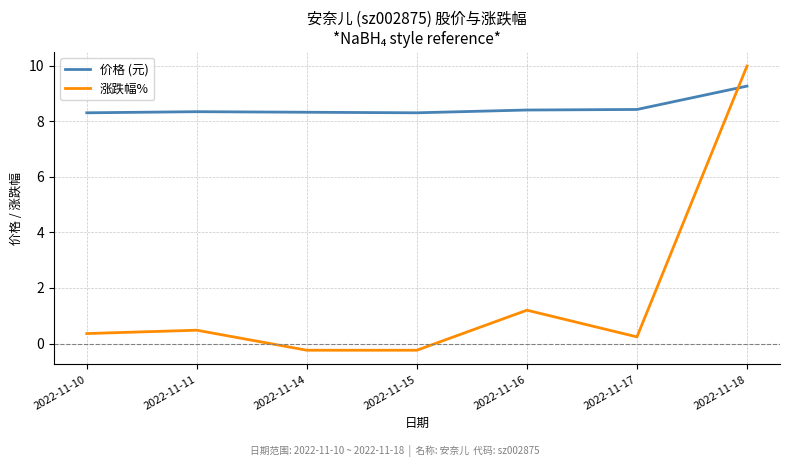

Which series changed the most between 2022-11-11 and 2022-11-14?

涨跌幅%